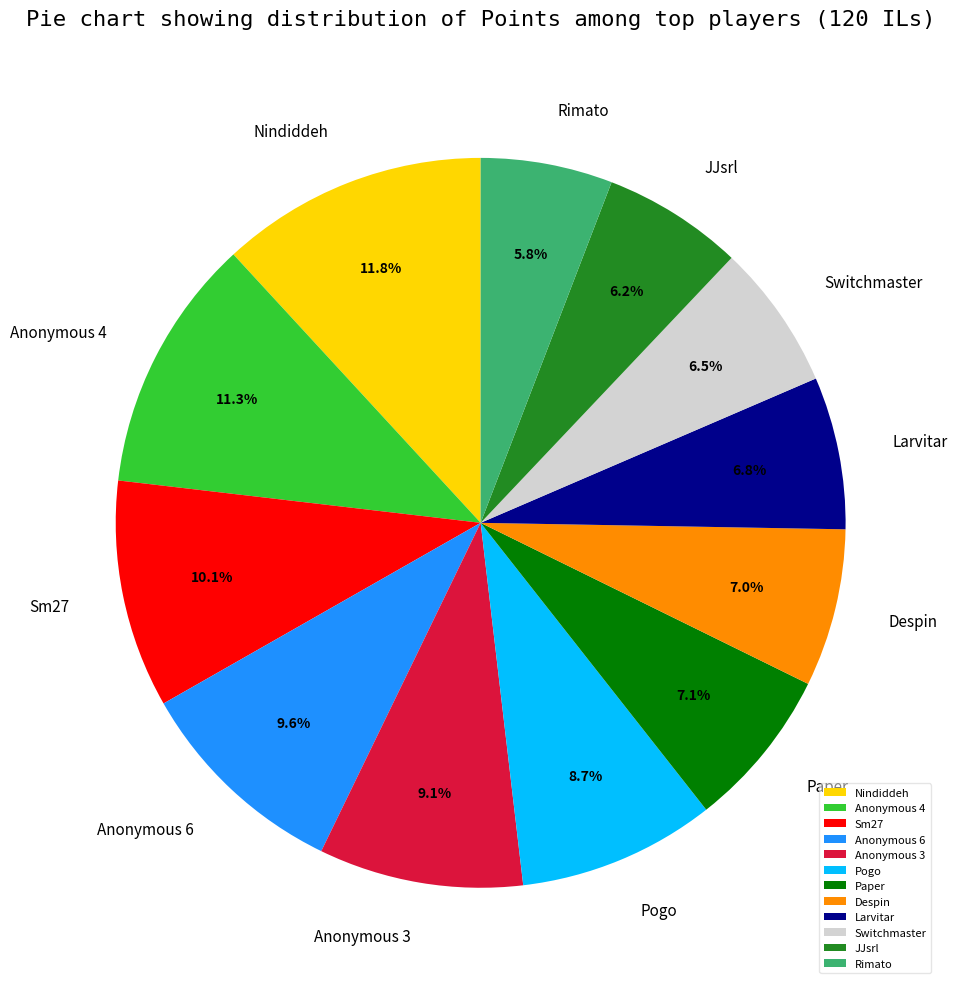

Is there any slice that represents more than half of the pie?

No